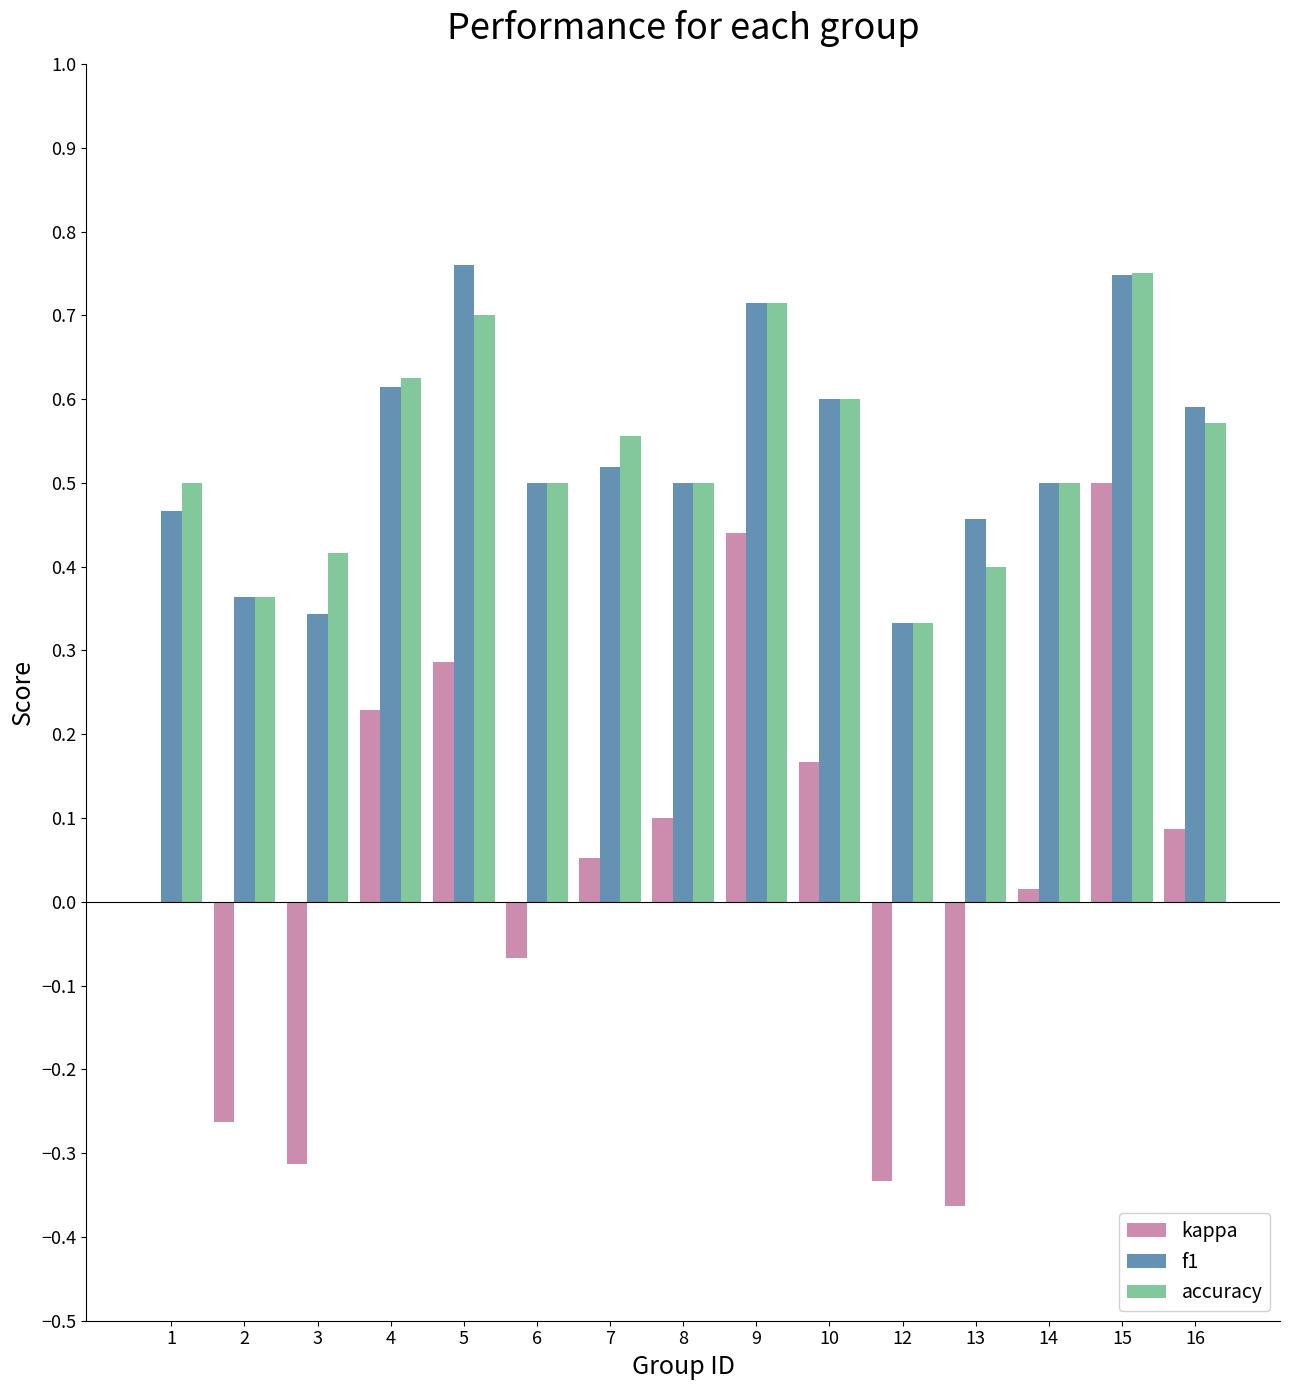

How many series are shown in this chart?

3